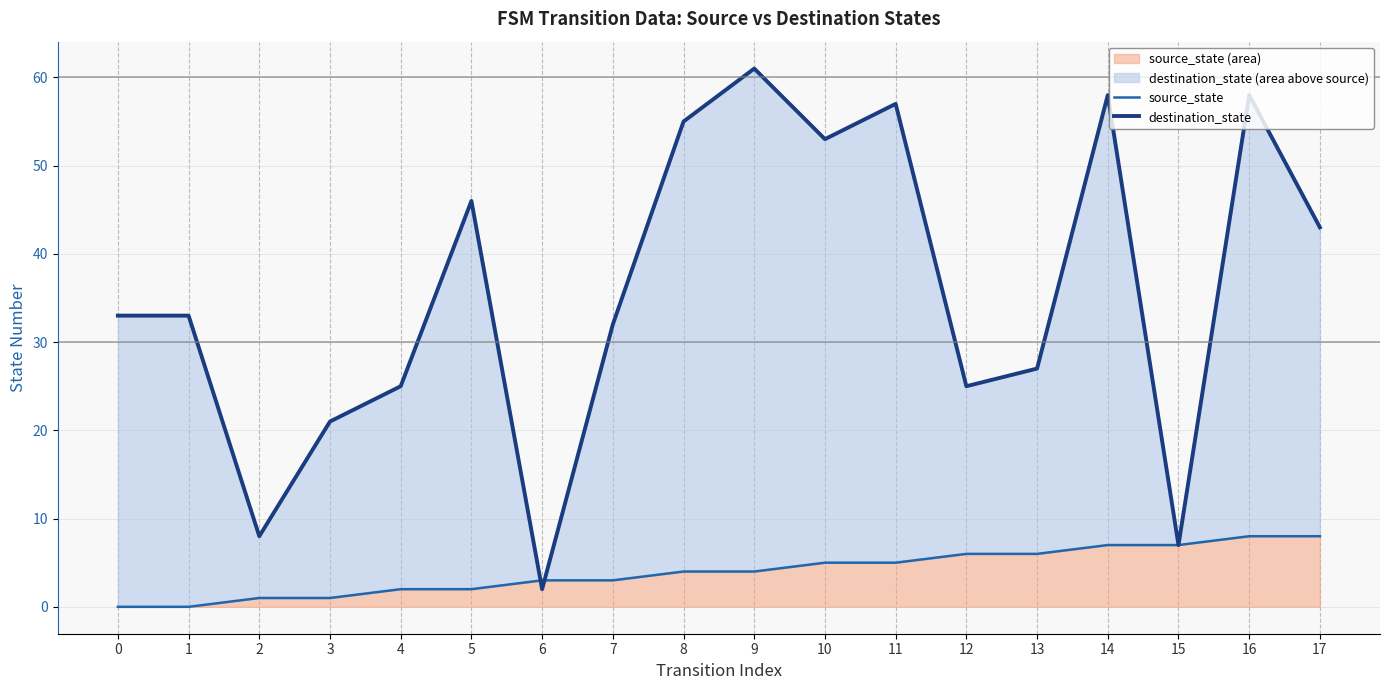

What is the sum of all destination_state values?

644